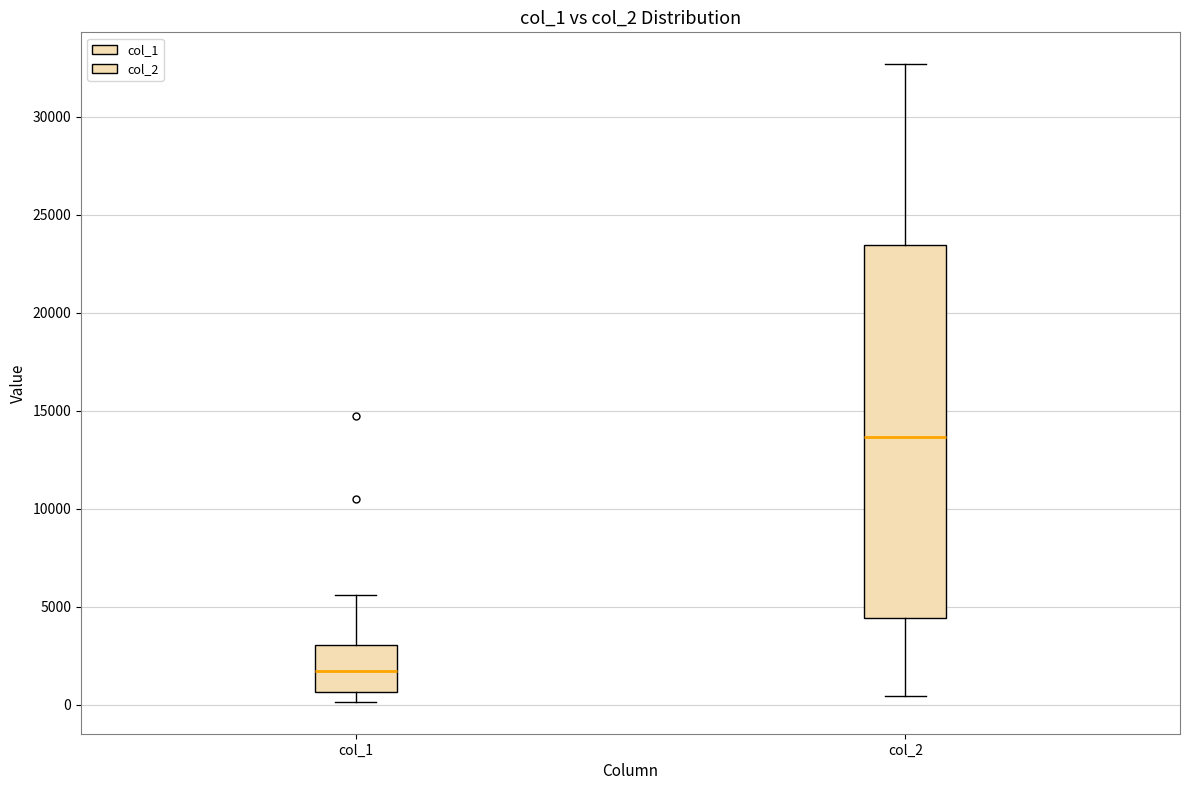

Reading left to right, transcribe this box plot: for each box, give where its median line is, the range the box spans, and where its two whiskers end, as read against the y-axis. The values are not printed on the chart, so give them approximately, as read against the axis.

col_1: median 1500, box 500 to 3000, whiskers 0 to 5500
col_2: median 13500, box 4500 to 23500, whiskers 500 to 32500